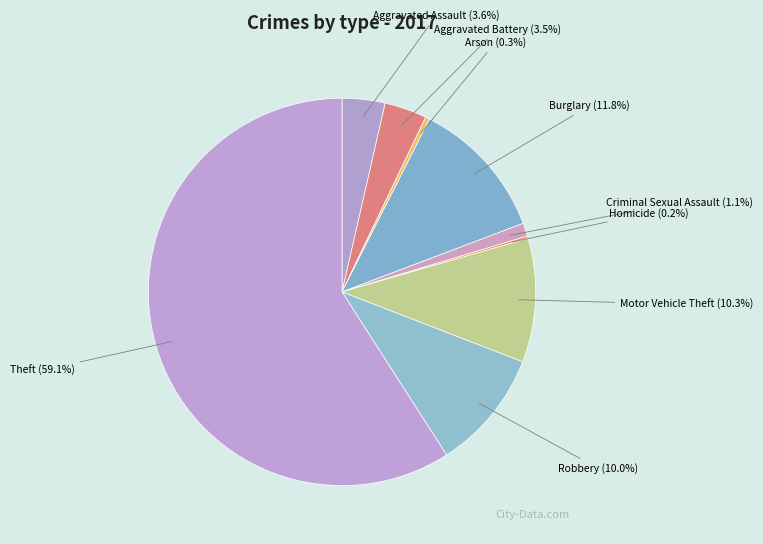

Approximately how many times larger is the value at Robbery compared to Aggravated Assault?

2.8